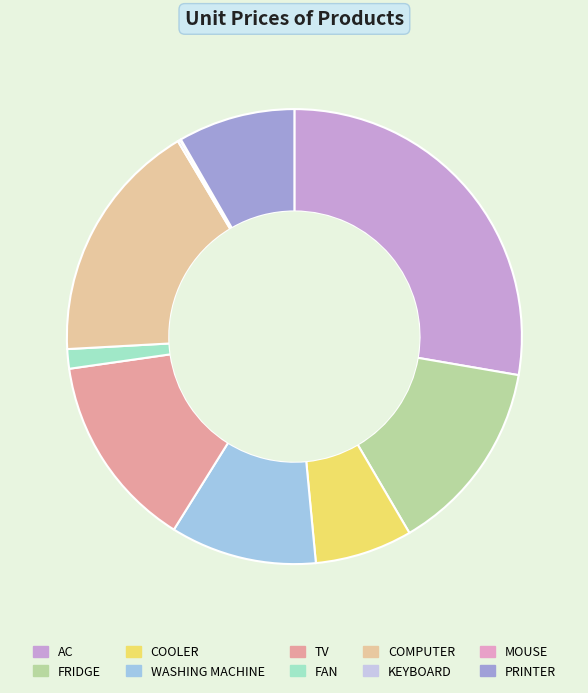

What is the total percentage of PRINTER and AC?

36.0%